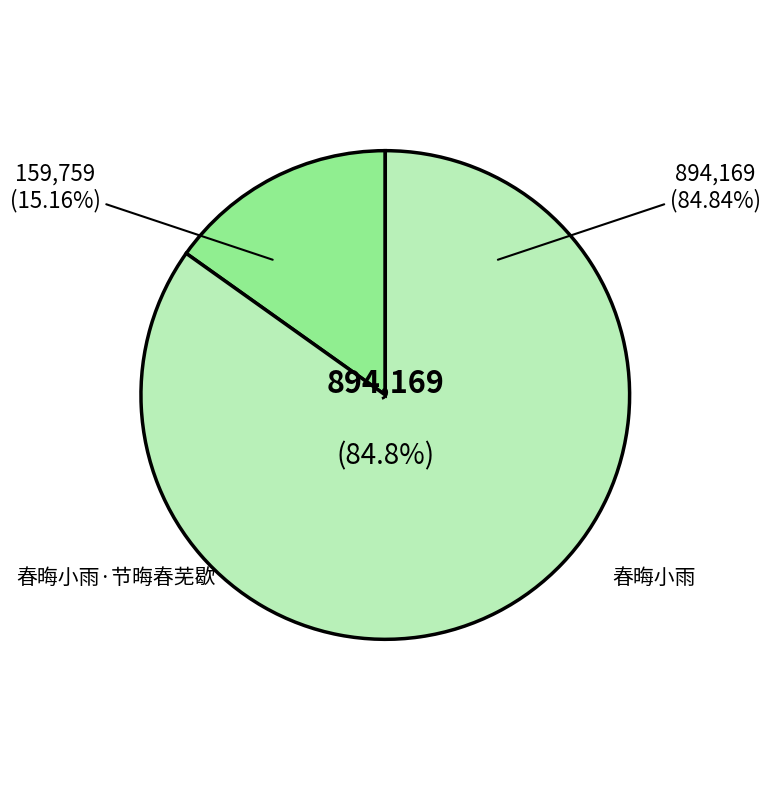

What is the largest slice in the pie chart?

春晦小雨